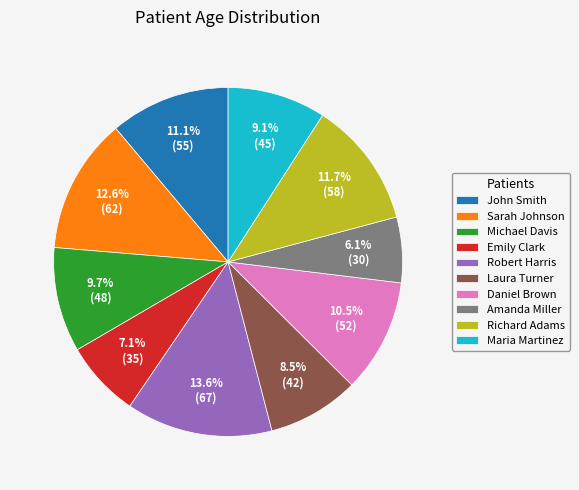

What is the total percentage of Michael Davis and Sarah Johnson?

22.3%